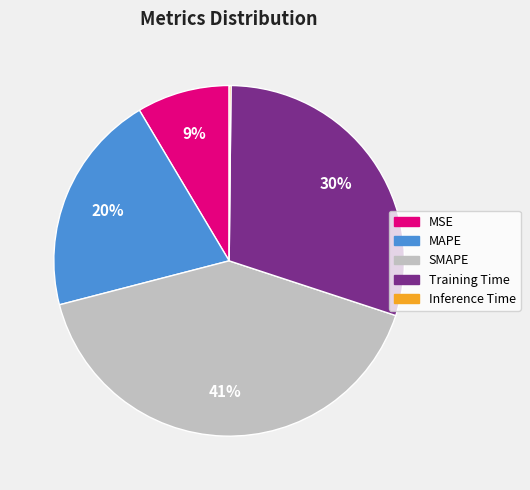

What is the largest slice in the pie chart?

SMAPE